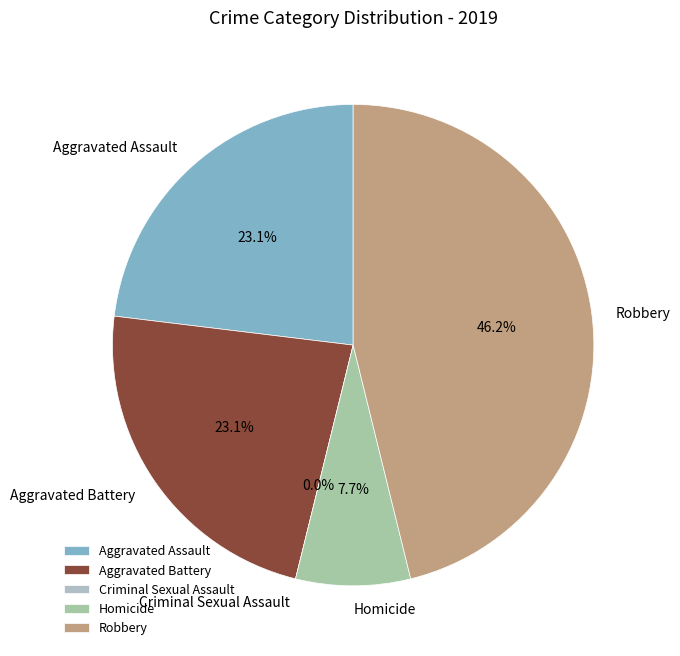

Combined, what portion of the pie is Criminal Sexual Assault and Homicide?

7.7%